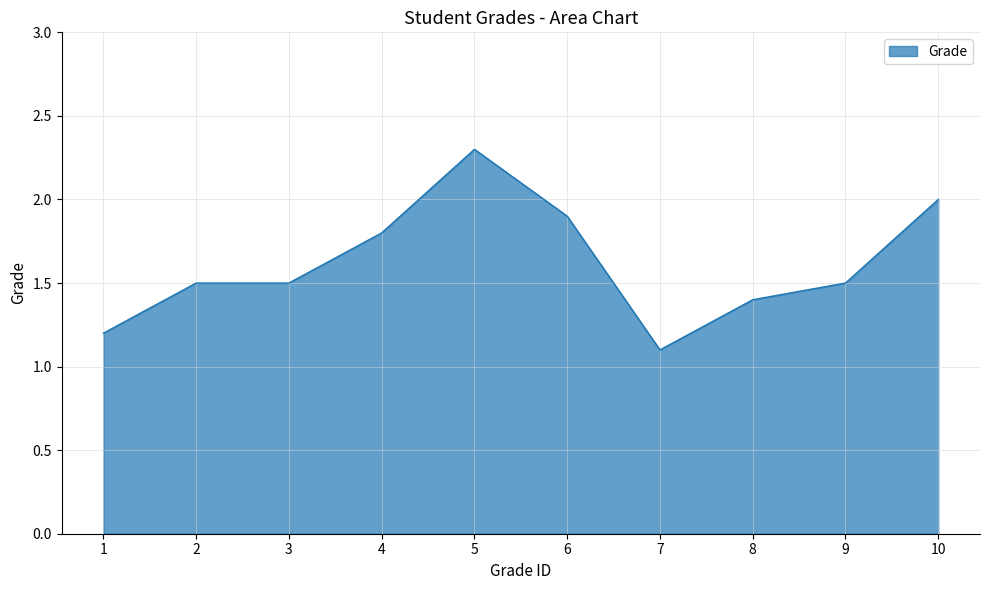

How many lines are shown in the chart?

1